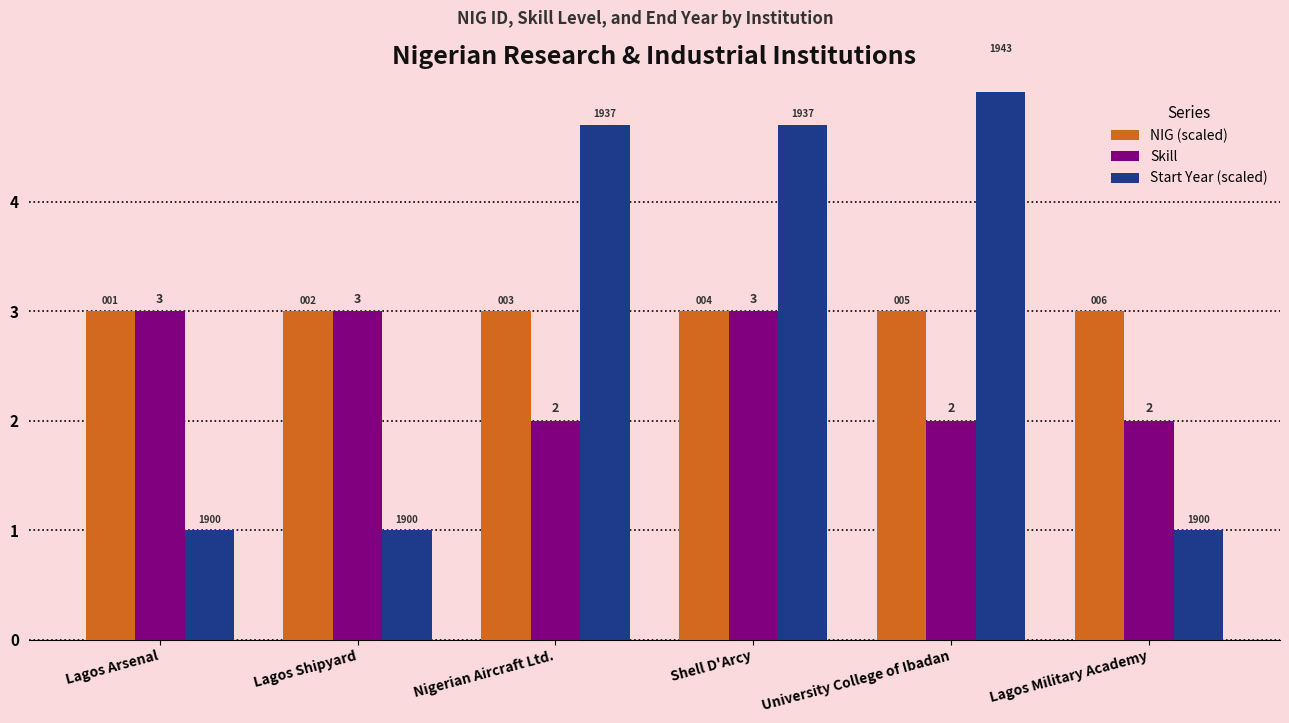

List the series in order of their peak value, lowest first.

Skill, NIG (scaled), Start Year (scaled)